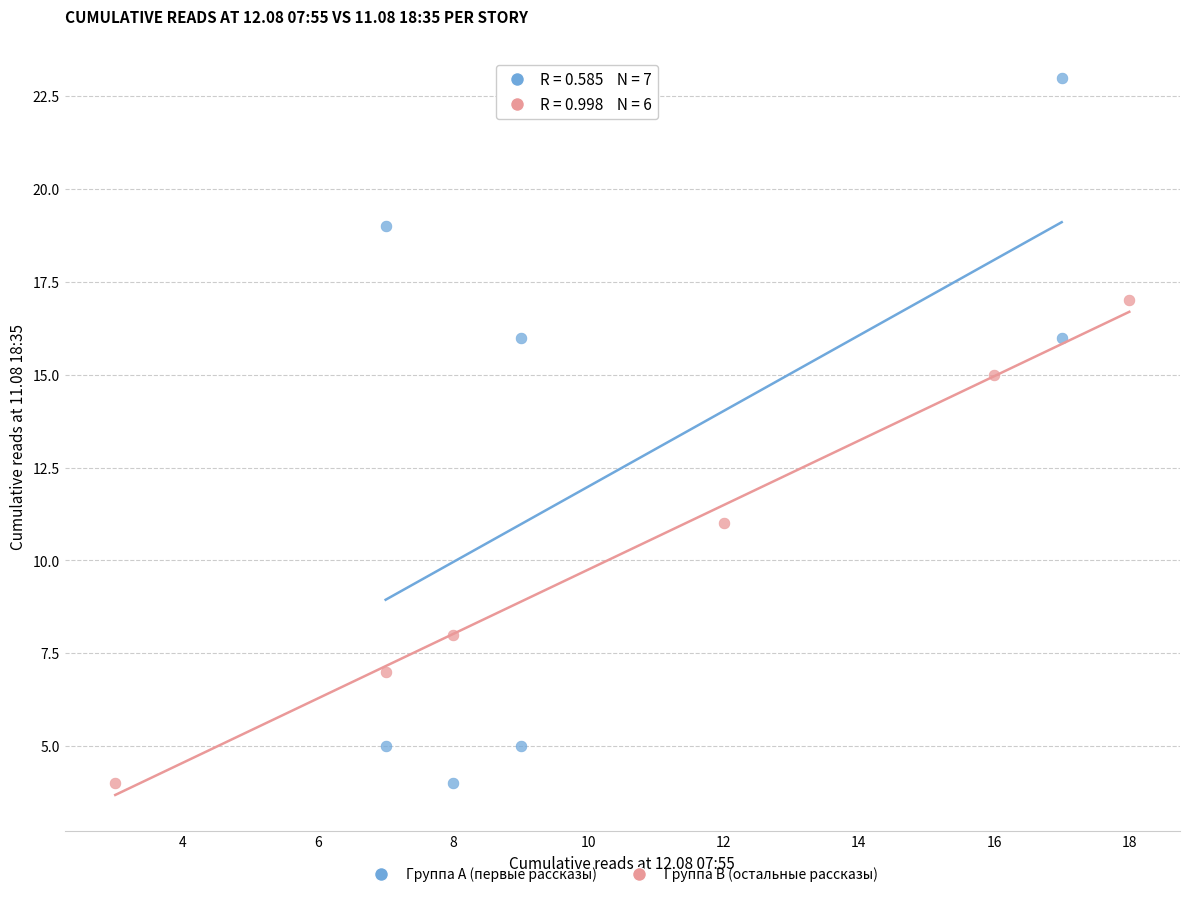

Which series has the largest Y range (max minus min)?

Группа A (первые рассказы)